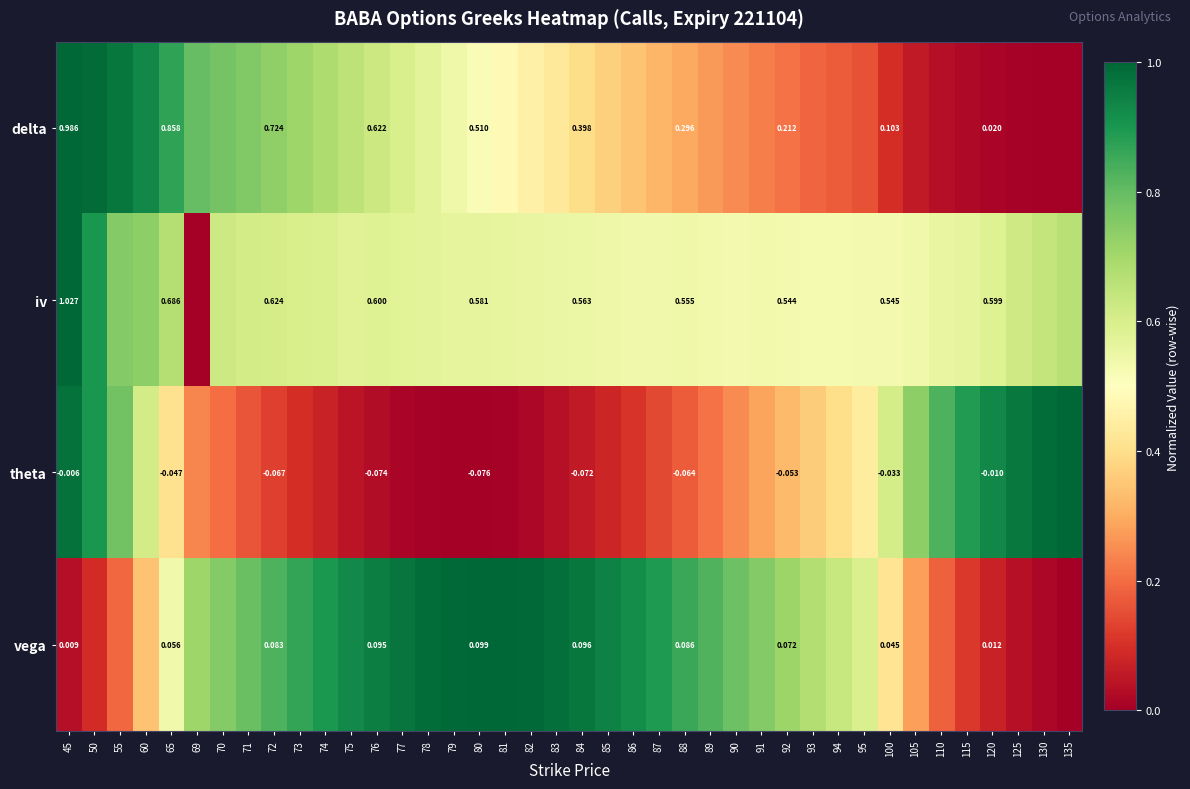

Is it true that iv equals 0.6 at 76?

True